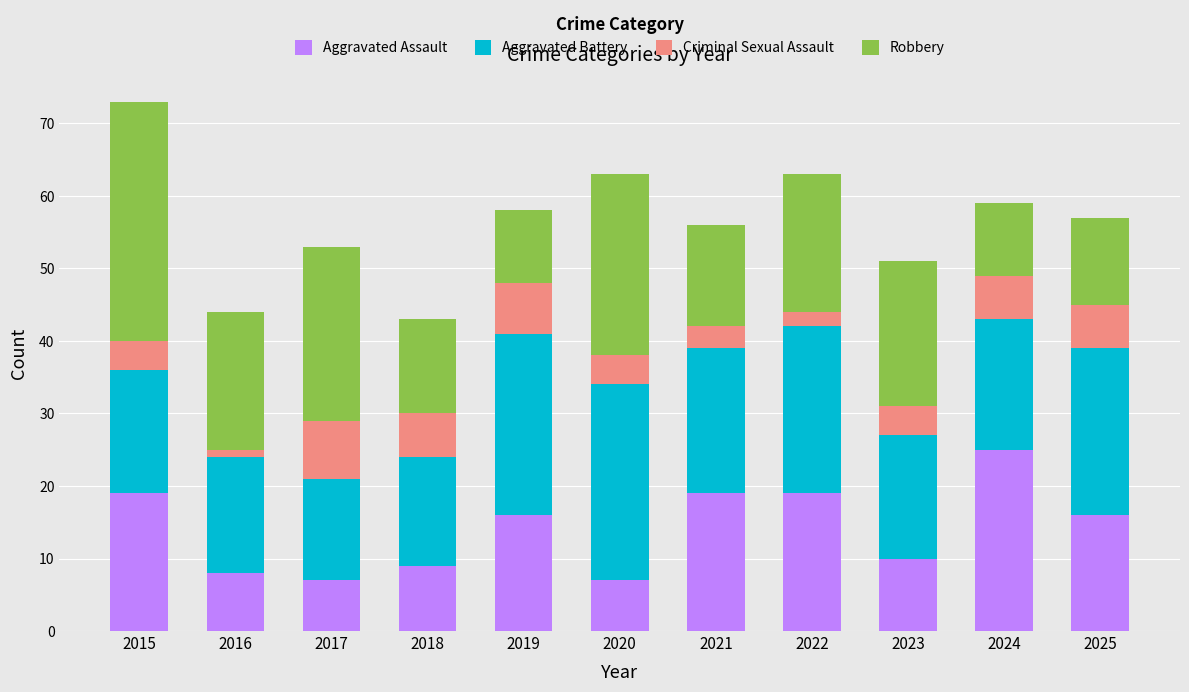

How many bars are there in total?

11